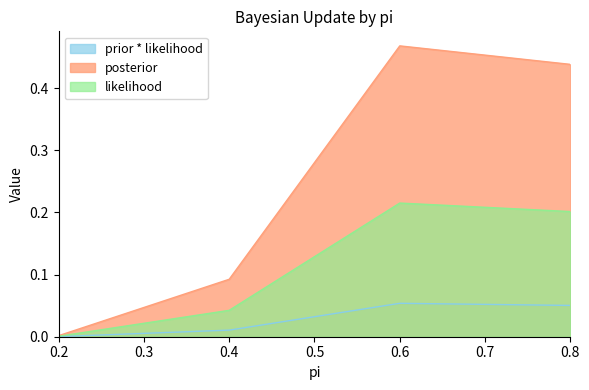

Reading right to left, what are all the values shown in this chart?

prior * likelihood: 0.8=0.1	0.6=0.1	0.4=0.0	0.2=0.0
posterior: 0.8=0.4	0.6=0.5	0.4=0.1	0.2=0.0
likelihood: 0.8=0.2	0.6=0.2	0.4=0.0	0.2=0.0